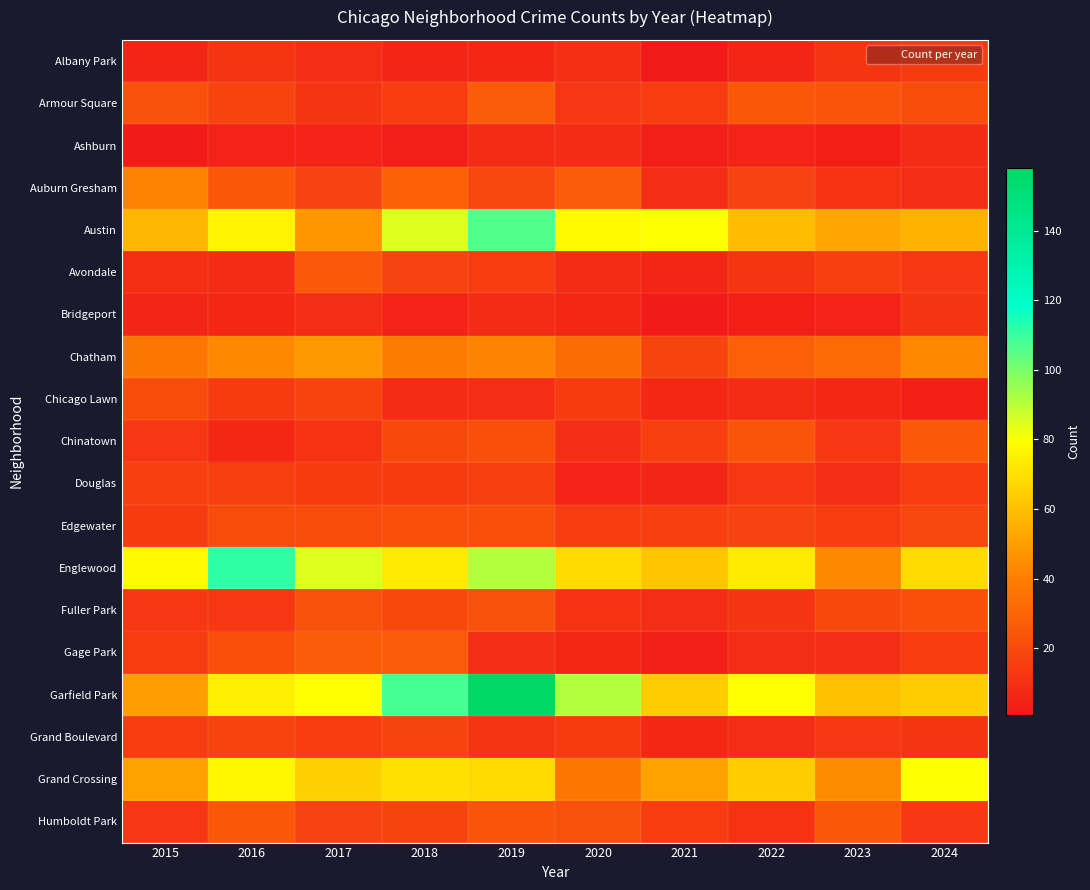

Reading left to right, what are all the values shown in this chart?

Albany Park: 2015=6	2016=12	2017=9	2018=6	2019=7	2020=10	2021=1	2022=6	2023=12	2024=14
Armour Square: 2015=23	2016=18	2017=12	2018=15	2019=27	2020=13	2021=15	2022=25	2023=24	2024=21
Ashburn: 2015=2	2016=5	2017=5	2018=3	2019=8	2020=8	2021=3	2022=5	2023=4	2024=8
Auburn Gresham: 2015=41	2016=25	2017=17	2018=29	2019=19	2020=27	2021=9	2022=17	2023=11	2024=9
Austin: 2015=57	2016=76	2017=47	2018=85	2019=106	2020=78	2021=80	2022=59	2023=52	2024=56
Avondale: 2015=10	2016=8	2017=26	2018=17	2019=15	2020=8	2021=6	2022=12	2023=16	2024=13
Bridgeport: 2015=6	2016=7	2017=9	2018=5	2019=8	2020=7	2021=2	2022=4	2023=5	2024=12
Chatham: 2015=37	2016=43	2017=48	2018=39	2019=42	2020=33	2021=18	2022=28	2023=32	2024=43
Chicago Lawn: 2015=21	2016=14	2017=18	2018=8	2019=9	2020=14	2021=7	2022=8	2023=7	2024=4
Chinatown: 2015=13	2016=7	2017=11	2018=20	2019=22	2020=9	2021=16	2022=24	2023=13	2024=26
Douglas: 2015=16	2016=16	2017=14	2018=14	2019=16	2020=5	2021=6	2022=13	2023=9	2024=15
Edgewater: 2015=14	2016=21	2017=21	2018=22	2019=22	2020=15	2021=16	2022=17	2023=15	2024=19
Englewood: 2015=78	2016=112	2017=85	2018=73	2019=91	2020=69	2021=62	2022=73	2023=43	2024=69
Fuller Park: 2015=13	2016=13	2017=23	2018=20	2019=23	2020=11	2021=9	2022=12	2023=20	2024=22
Gage Park: 2015=15	2016=22	2017=27	2018=27	2019=9	2020=7	2021=3	2022=9	2023=9	2024=15
Garfield Park: 2015=50	2016=74	2017=79	2018=108	2019=158	2020=91	2021=64	2022=79	2023=60	2024=64
Grand Boulevard: 2015=15	2016=18	2017=15	2018=18	2019=12	2020=14	2021=7	2022=9	2023=13	2024=12
Grand Crossing: 2015=51	2016=77	2017=65	2018=70	2019=68	2020=37	2021=51	2022=64	2023=44	2024=80
Humboldt Park: 2015=13	2016=25	2017=17	2018=18	2019=24	2020=23	2021=15	2022=11	2023=25	2024=13